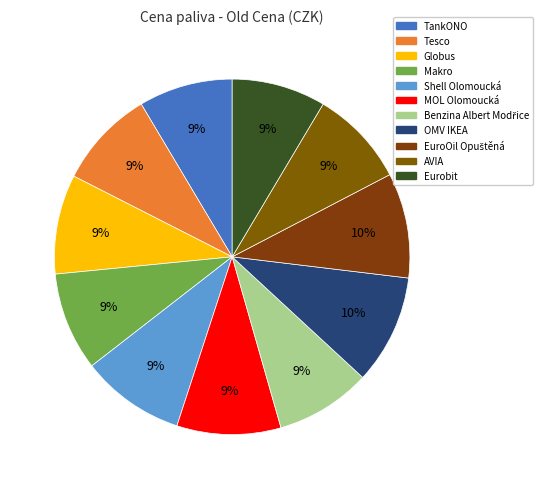

Rank the categories by value from highest to lowest.

OMV IKEA, EuroOil Opuštěná, Shell Olomoucká, MOL Olomoucká, Globus, Tesco, Makro, AVIA, Benzina Albert Modřice, TankONO, Eurobit